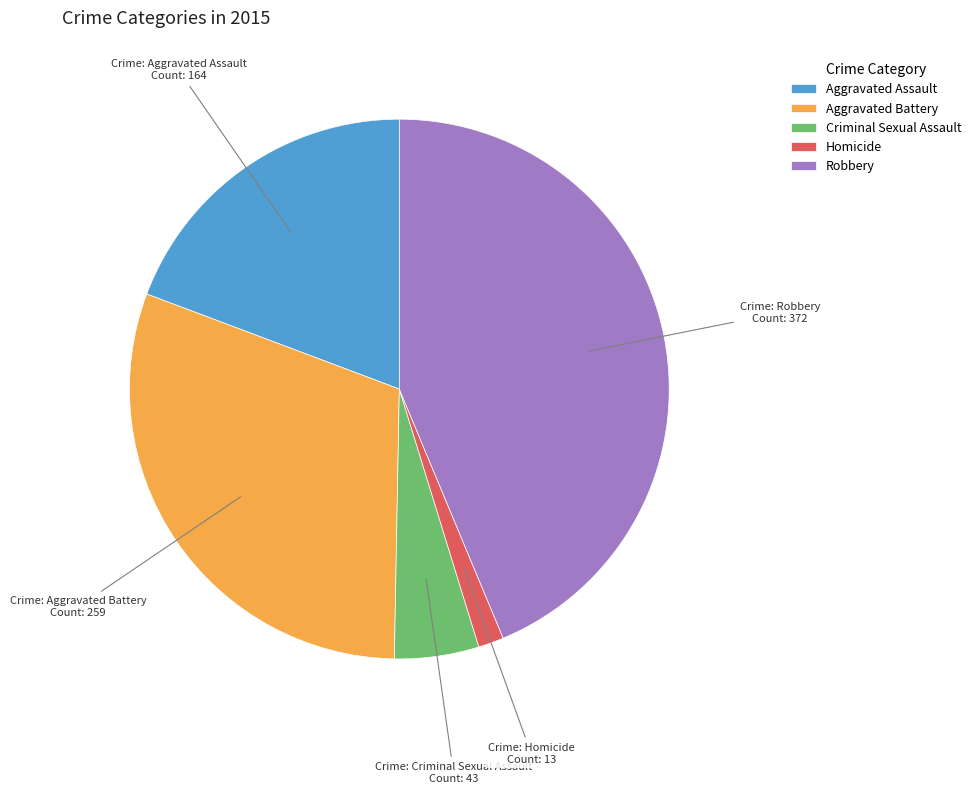

Rank the categories by value from highest to lowest.

Robbery, Aggravated Battery, Aggravated Assault, Criminal Sexual Assault, Homicide